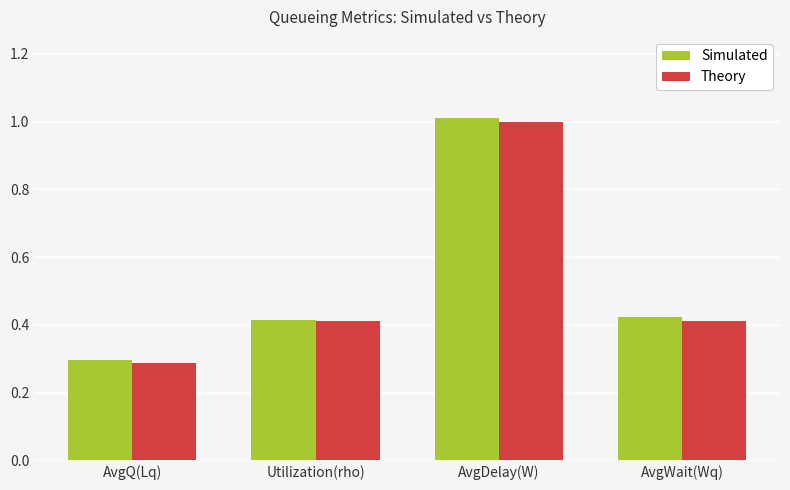

Which category has the lowest value in the Theory series?

AvgQ(Lq)